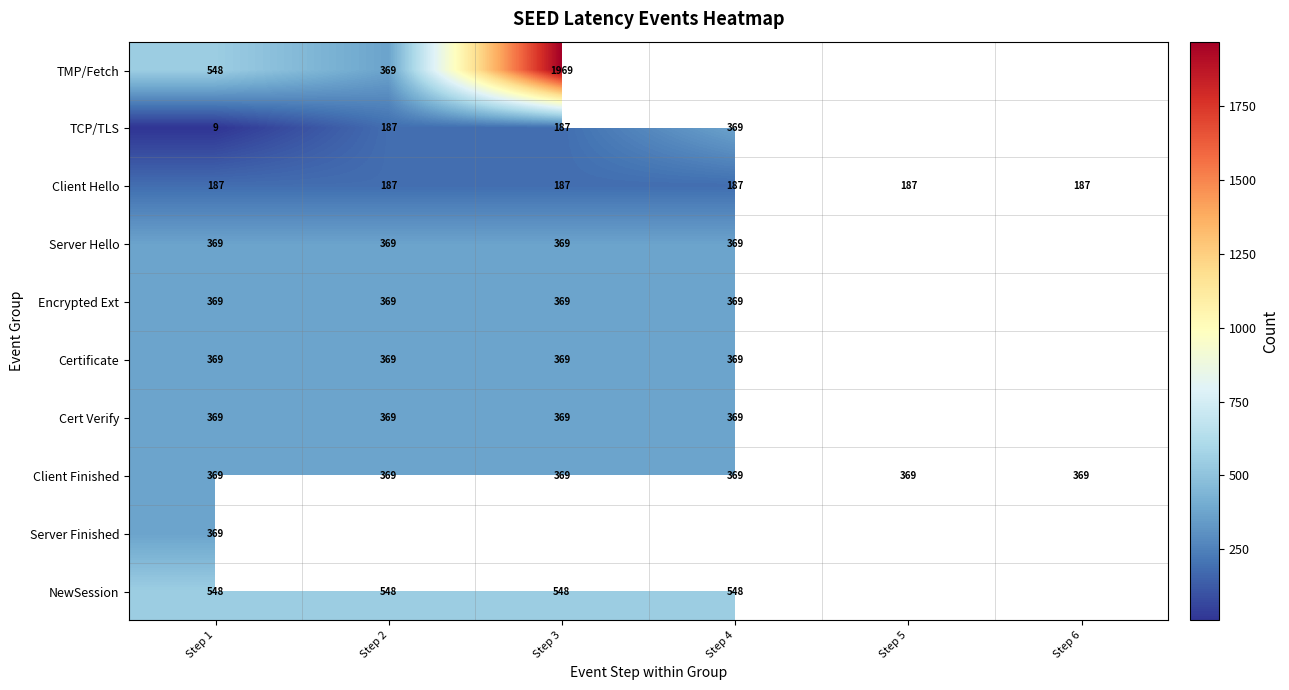

At which category does the chart reach its minimum across all series?

Step 1